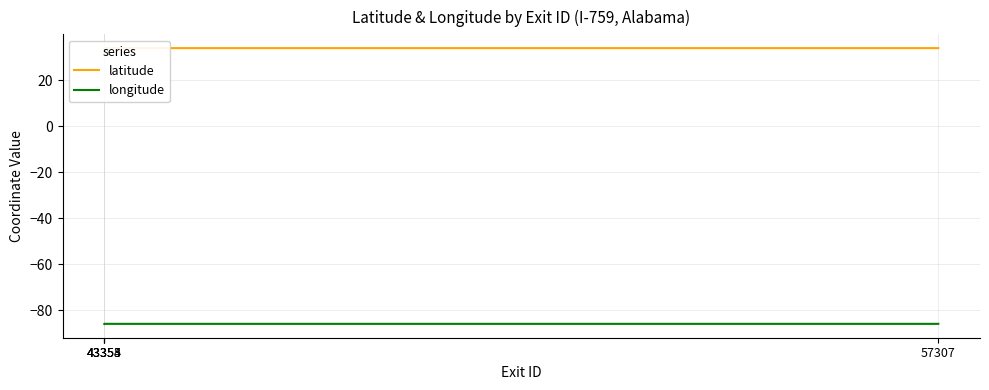

Read the longitude value at 43354.

-86.0